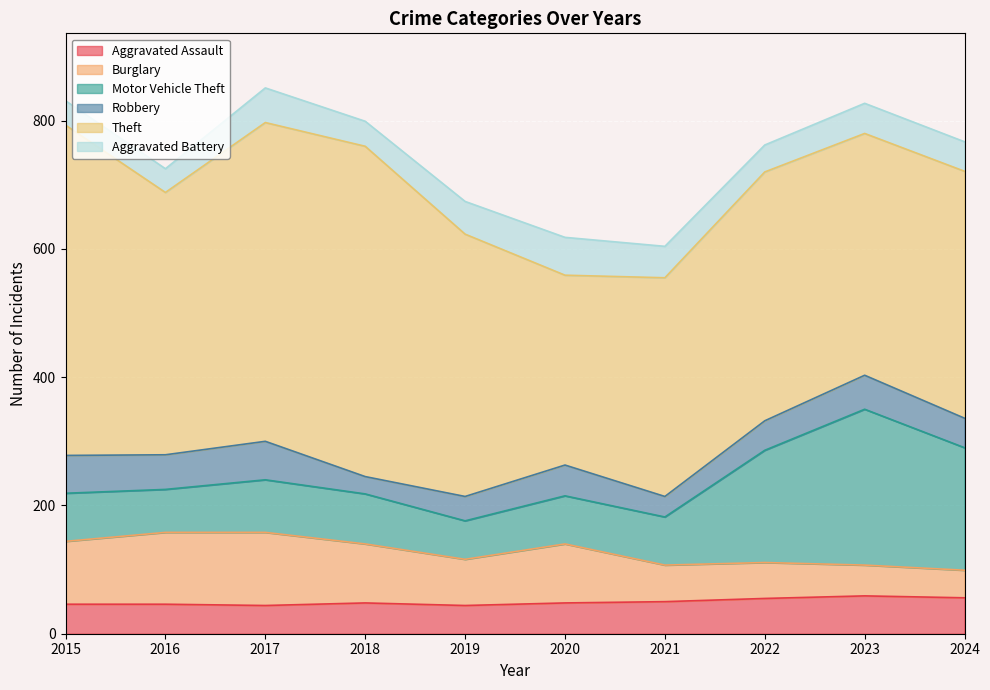

What is the highest value of the Aggravated Battery series?

59